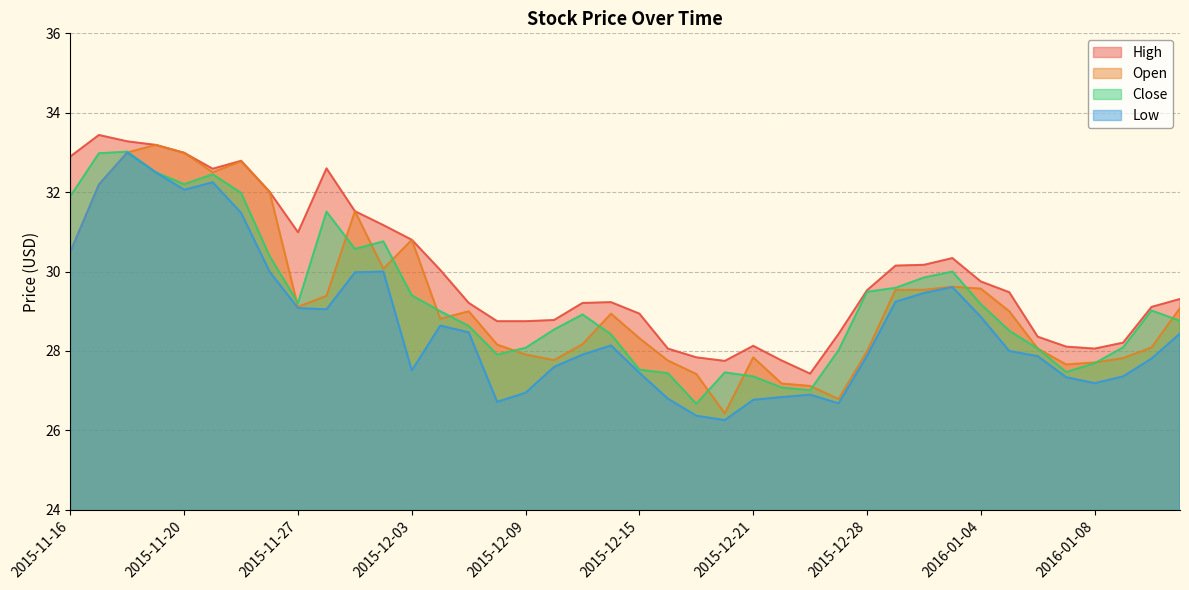

What is the difference between the highest and lowest values at 2015-12-11?

1.3